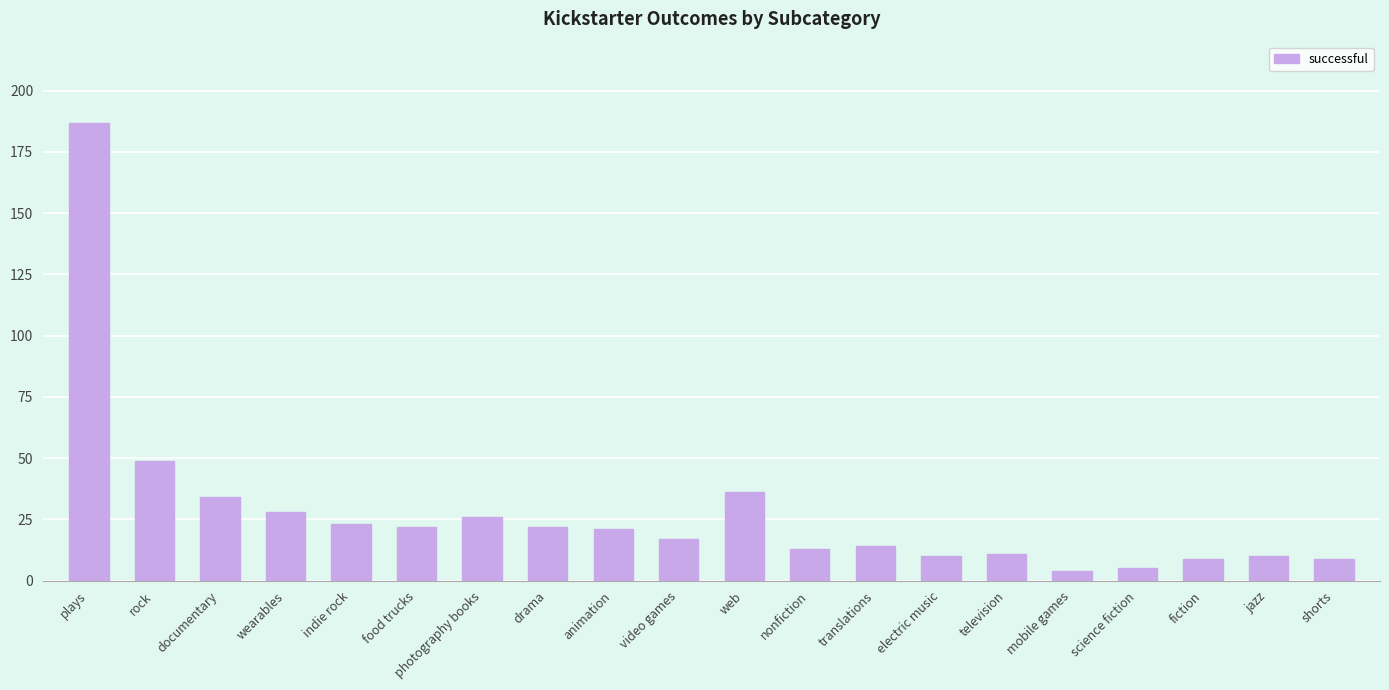

What is the sum of all values?

550